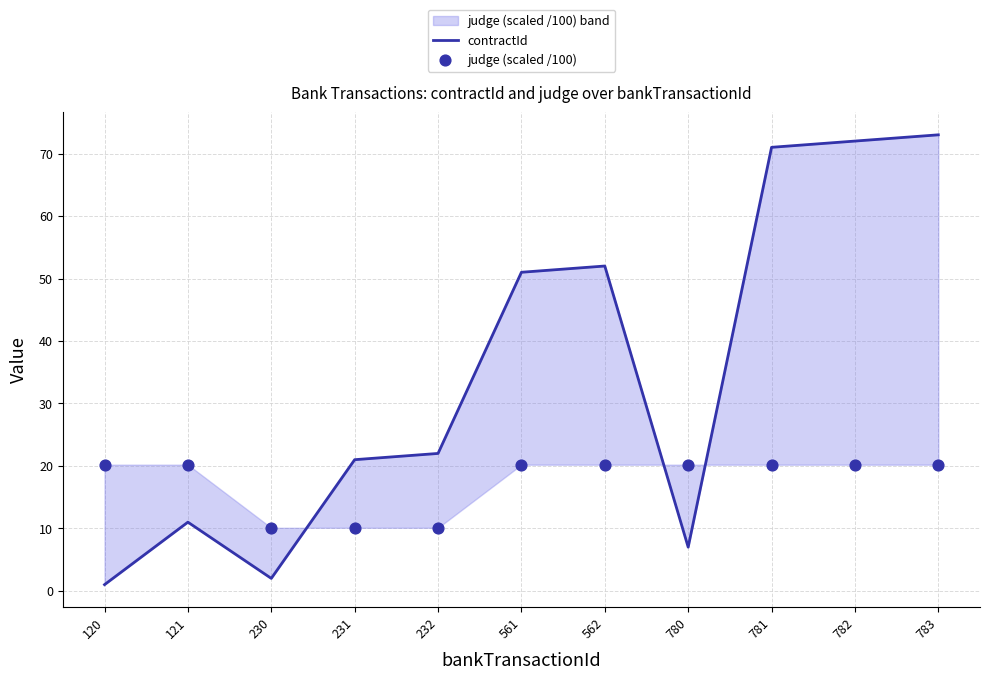

Which series has the widest spread of Y values?

contractId